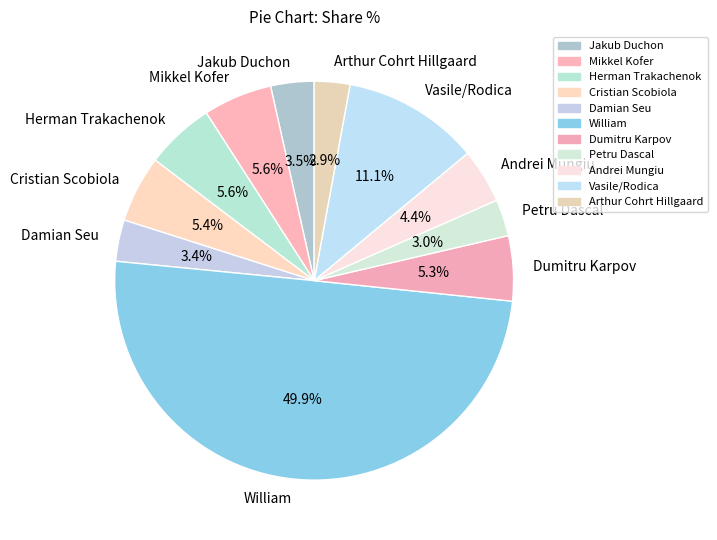

To the nearest percent, what is the combined percentage of William and Vasile/Rodica?

61%